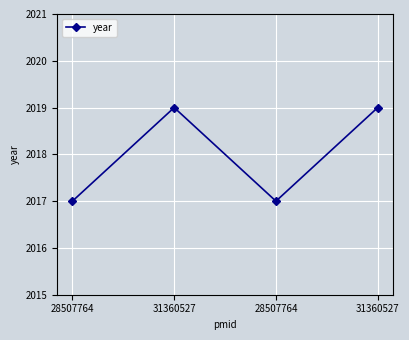

Count the number of data series in this chart.

1